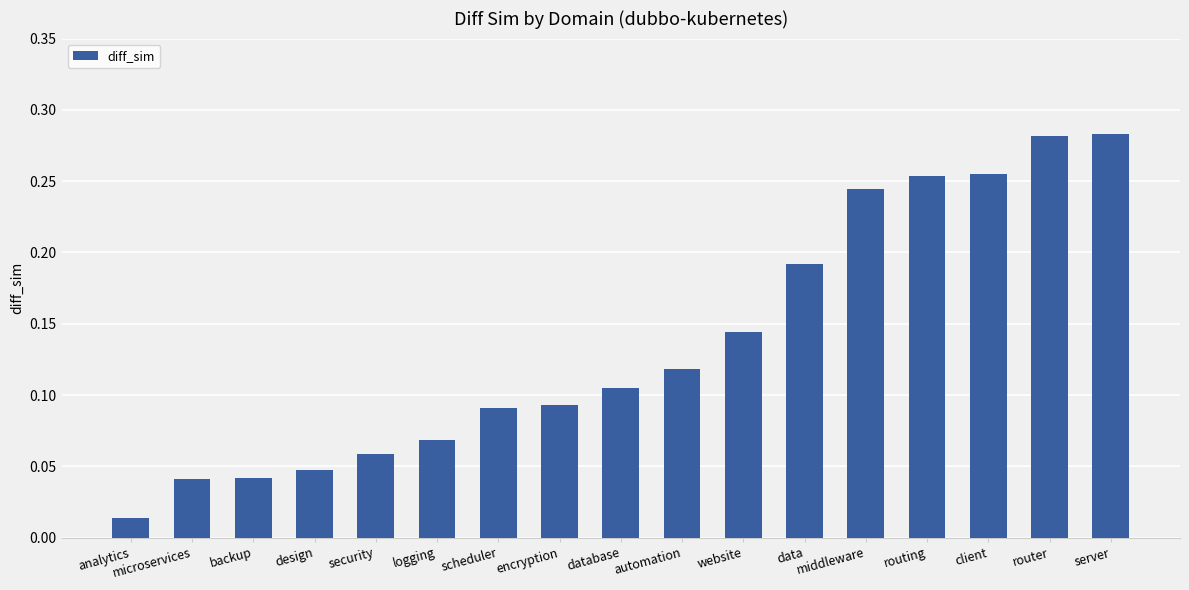

How many categories are shown in the chart?

17